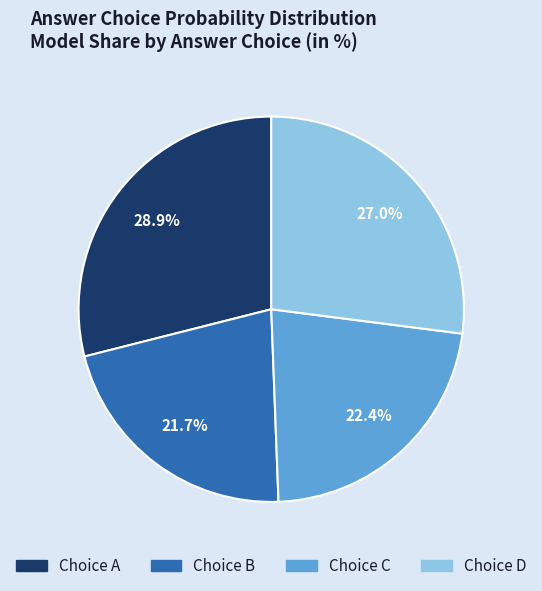

Does any single category account for the majority?

No